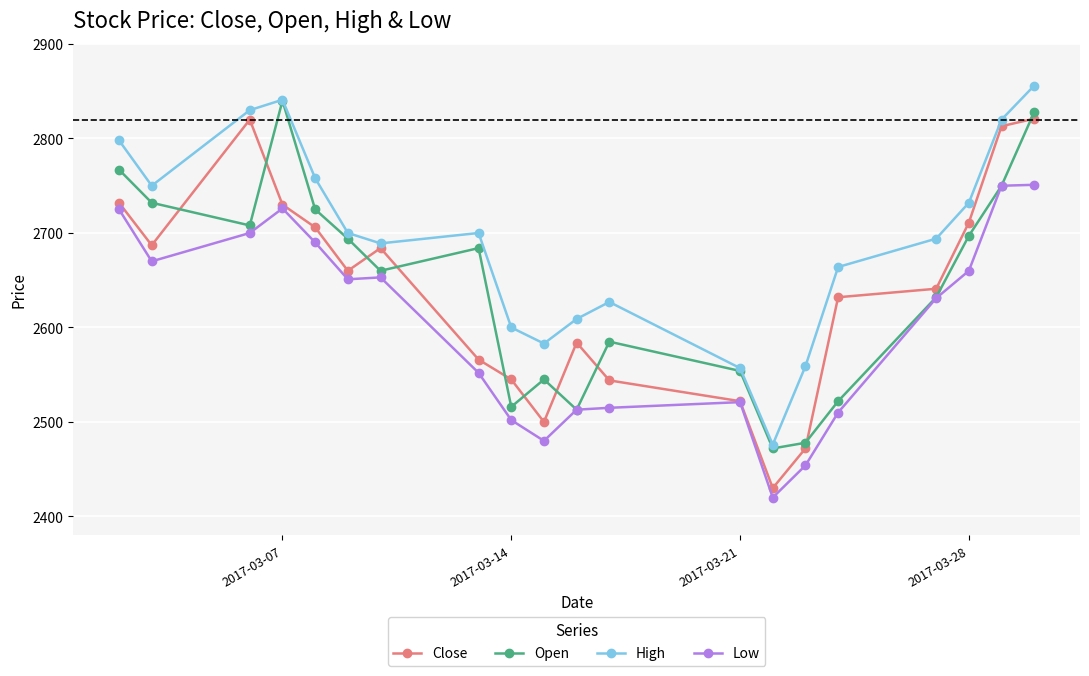

In High, how many points are higher than both neighbors (excluding endpoints)?

3